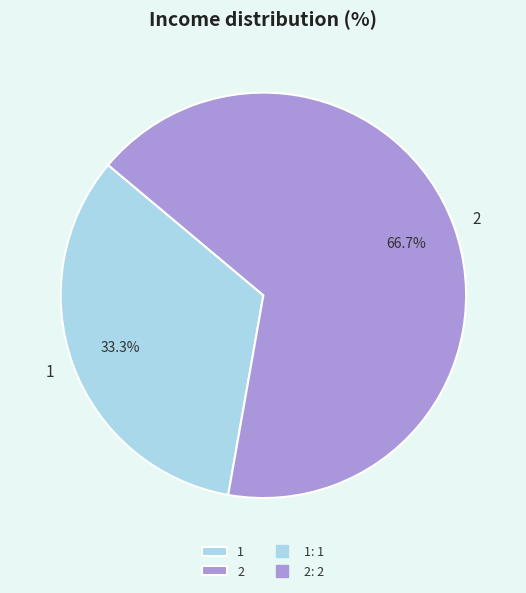

To the nearest percent, what is the average slice percentage?

50%